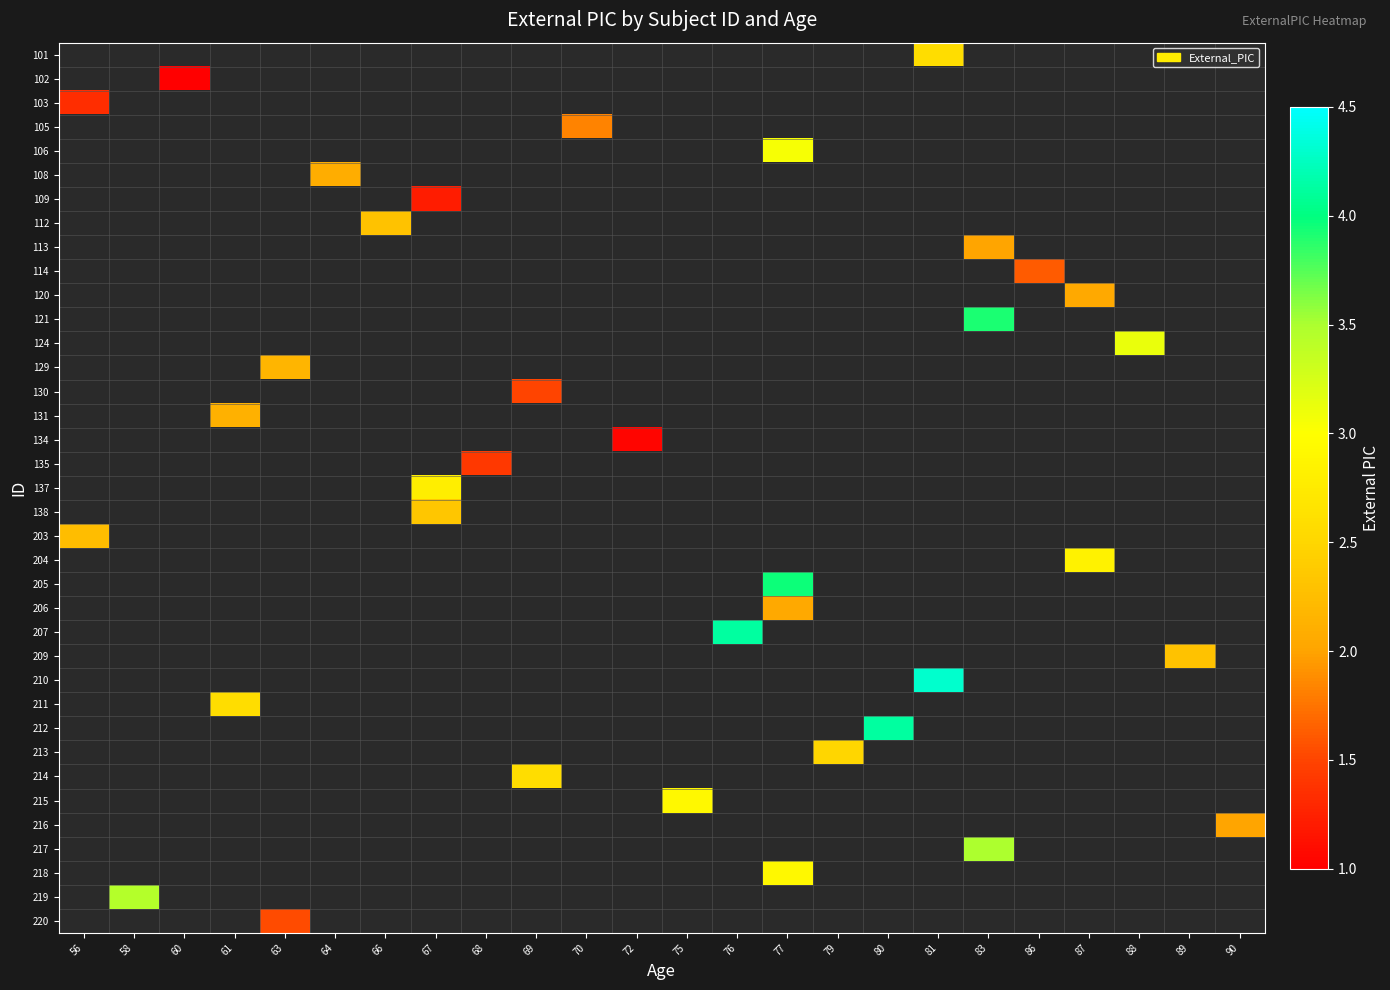

Between 77 and 88, which is larger?

88